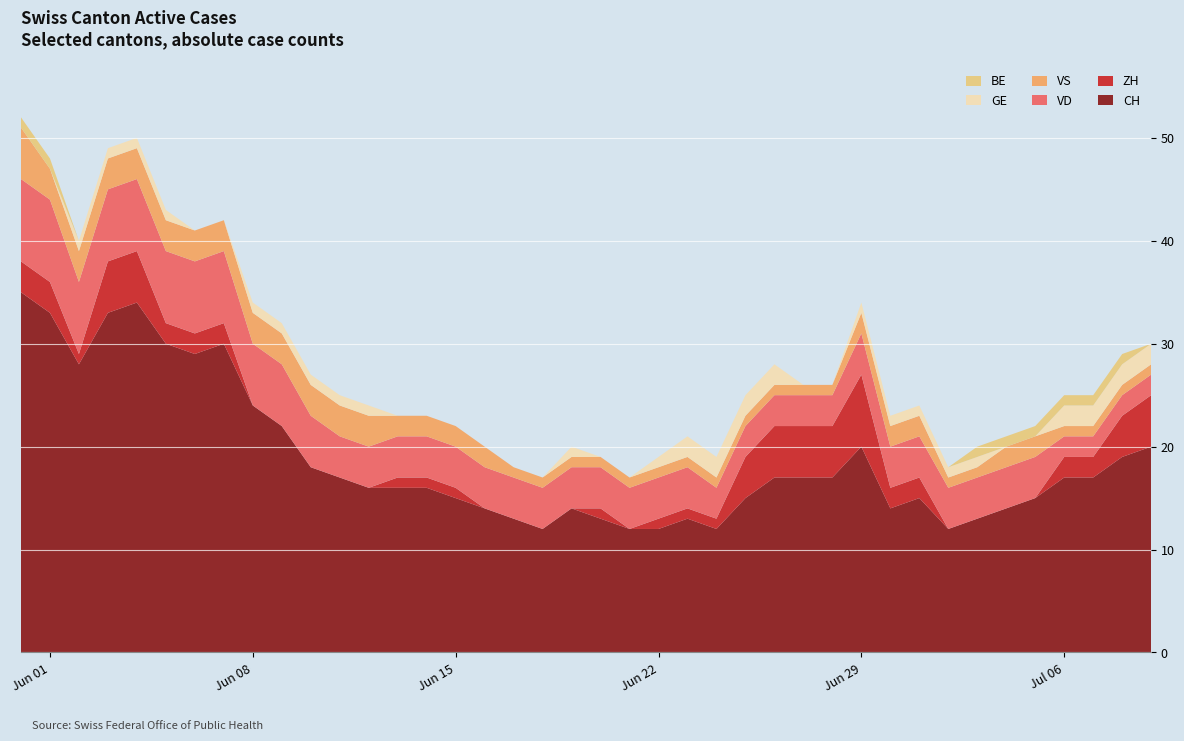

Reading right to left, what are all the values shown in this chart?

ZH: 39=5	38=4	37=2	36=2	35=0	34=0	33=0	32=0	31=2	30=2	29=7	28=5	27=5	26=5	25=4	24=1	23=1	22=1	21=0	20=1	19=0	18=0	17=0	16=0	15=1	14=1	13=1	12=0	11=0	10=0	9=0	8=0	7=2	6=2	5=2	4=5	3=5	2=1	1=3	0=3
VD: 39=2	38=2	37=2	36=2	35=4	34=4	33=4	32=4	31=4	30=4	29=4	28=3	27=3	26=3	25=3	24=3	23=4	22=4	21=4	20=4	19=4	18=4	17=4	16=4	15=4	14=4	13=4	12=4	11=4	10=5	9=6	8=6	7=7	6=7	5=7	4=7	3=7	2=7	1=8	0=8
GE: 39=2	38=2	37=2	36=2	35=0	34=0	33=1	32=1	31=1	30=1	29=1	28=0	27=0	26=2	25=2	24=2	23=2	22=1	21=0	20=0	19=1	18=0	17=0	16=0	15=0	14=0	13=0	12=1	11=1	10=1	9=1	8=1	7=0	6=0	5=1	4=1	3=1	2=1	1=0	0=0
VS: 39=1	38=1	37=1	36=1	35=2	34=2	33=1	32=1	31=2	30=2	29=2	28=1	27=1	26=1	25=1	24=1	23=1	22=1	21=1	20=1	19=1	18=1	17=1	16=2	15=2	14=2	13=2	12=3	11=3	10=3	9=3	8=3	7=3	6=3	5=3	4=3	3=3	2=3	1=3	0=5
BE: 39=0	38=1	37=1	36=1	35=1	34=1	33=1	32=0	31=0	30=0	29=0	28=0	27=0	26=0	25=0	24=0	23=0	22=0	21=0	20=0	19=0	18=0	17=0	16=0	15=0	14=0	13=0	12=0	11=0	10=0	9=0	8=0	7=0	6=0	5=0	4=0	3=0	2=0	1=1	0=1
CH: 39=20	38=19	37=17	36=17	35=15	34=14	33=13	32=12	31=15	30=14	29=20	28=17	27=17	26=17	25=15	24=12	23=13	22=12	21=12	20=13	19=14	18=12	17=13	16=14	15=15	14=16	13=16	12=16	11=17	10=18	9=22	8=24	7=30	6=29	5=30	4=34	3=33	2=28	1=33	0=35